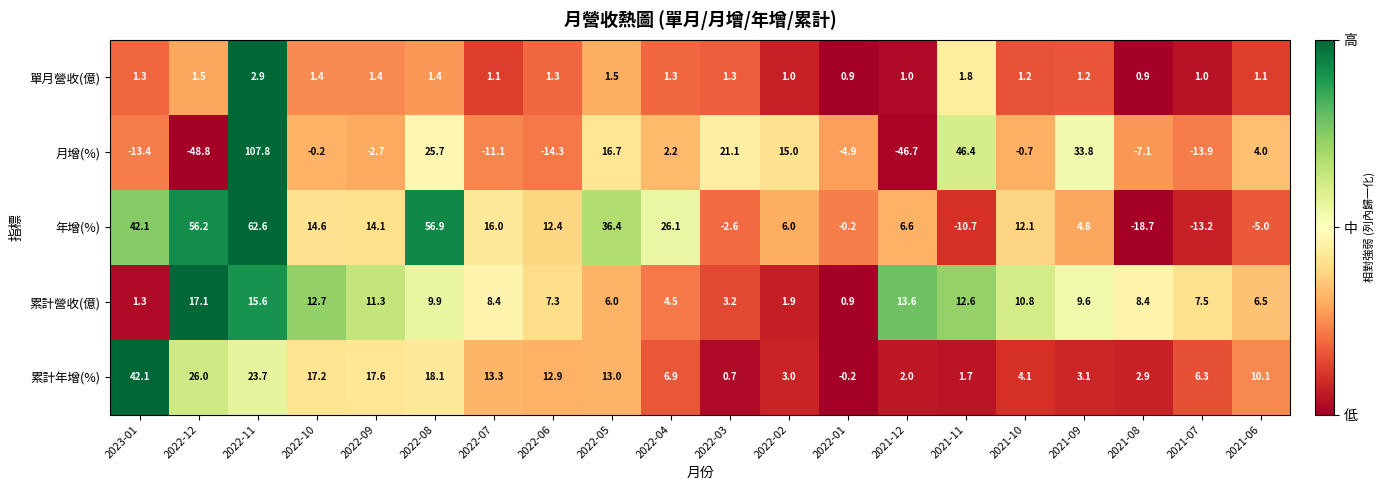

Which category has the lowest value in the 月增(%) series?

2022-12